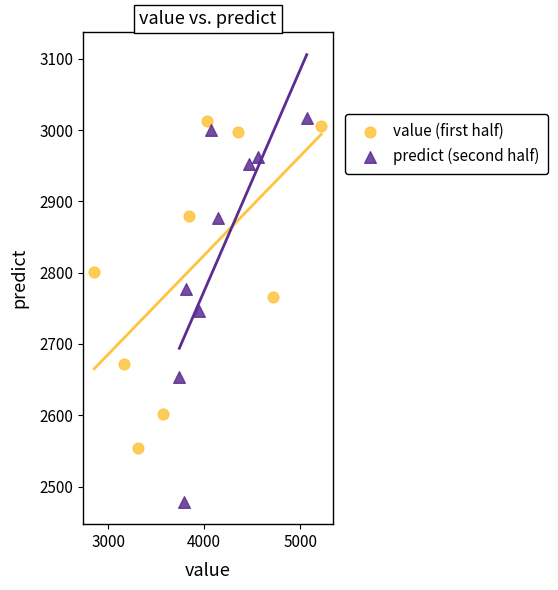

Which series contains the lowest Y value?

predict (second half)